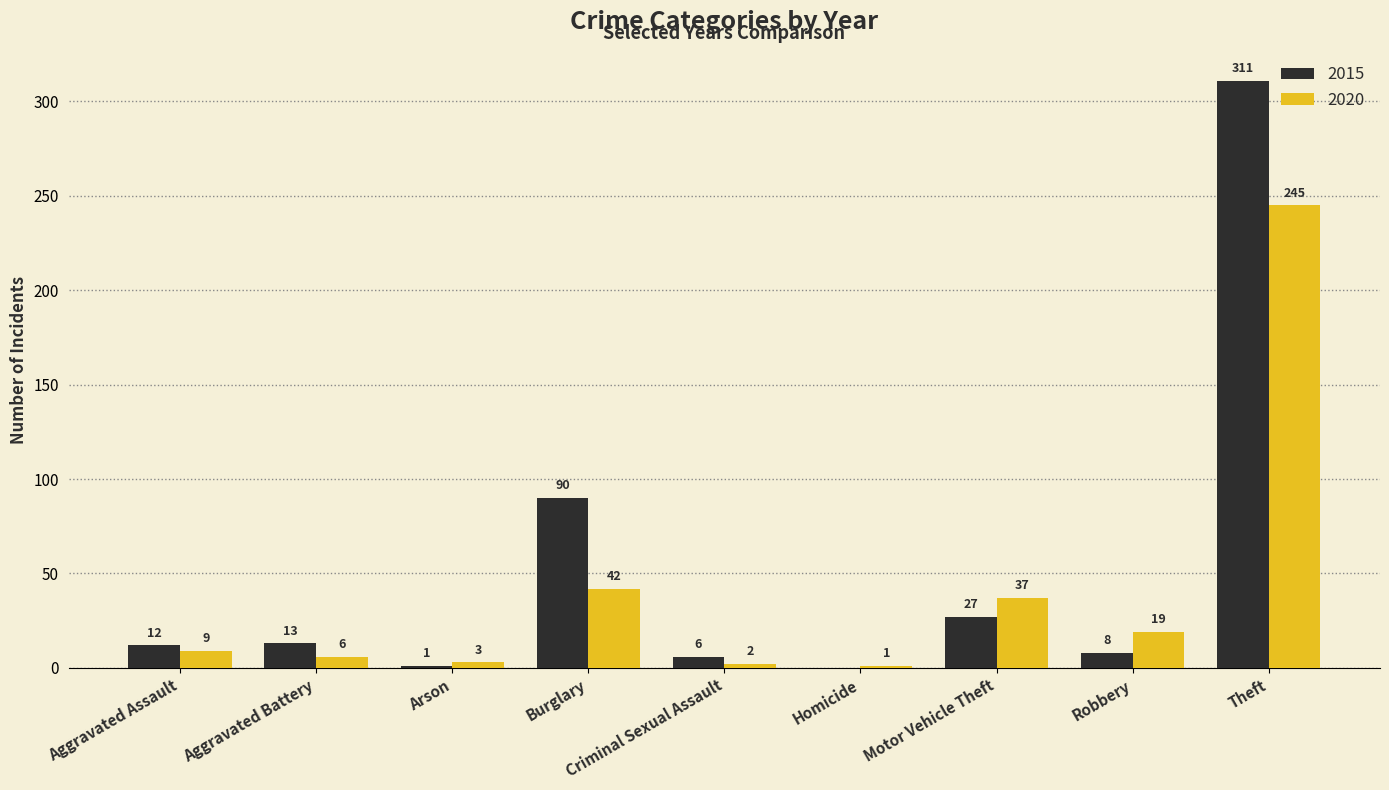

What is the difference between the 2020 values at Robbery and Motor Vehicle Theft?

18